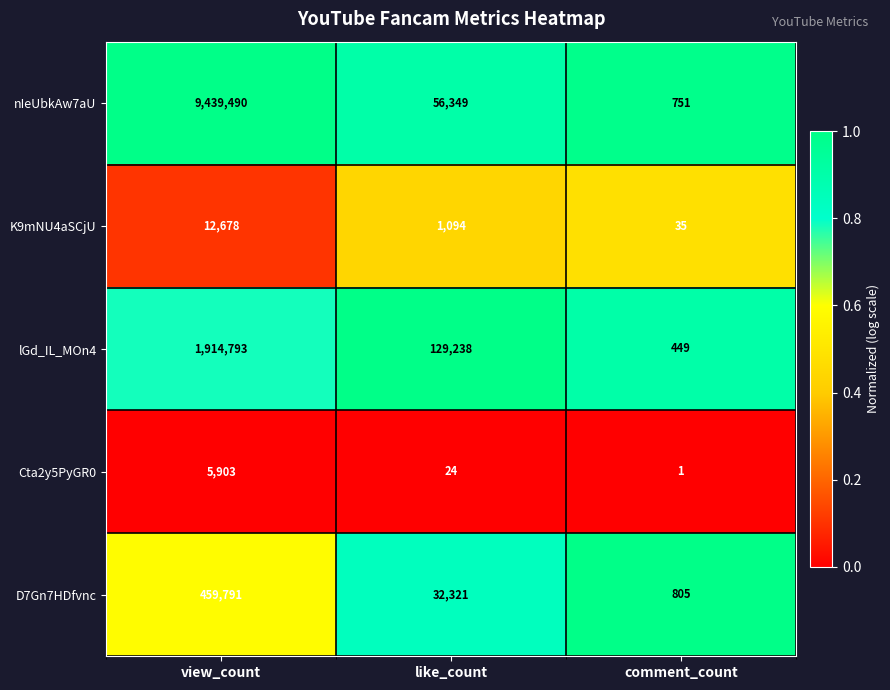

What is the minimum value for K9mNU4aSCjU?

35